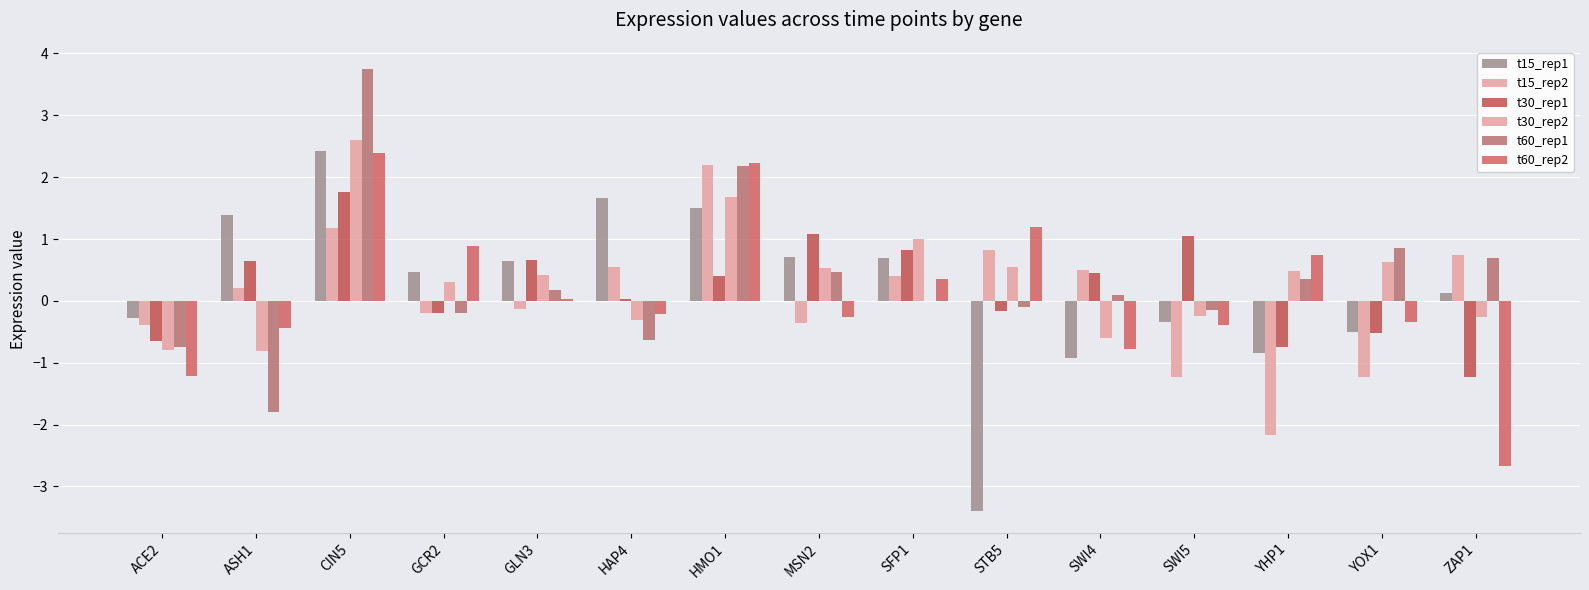

At how many categories does at least one series exceed 2?

2